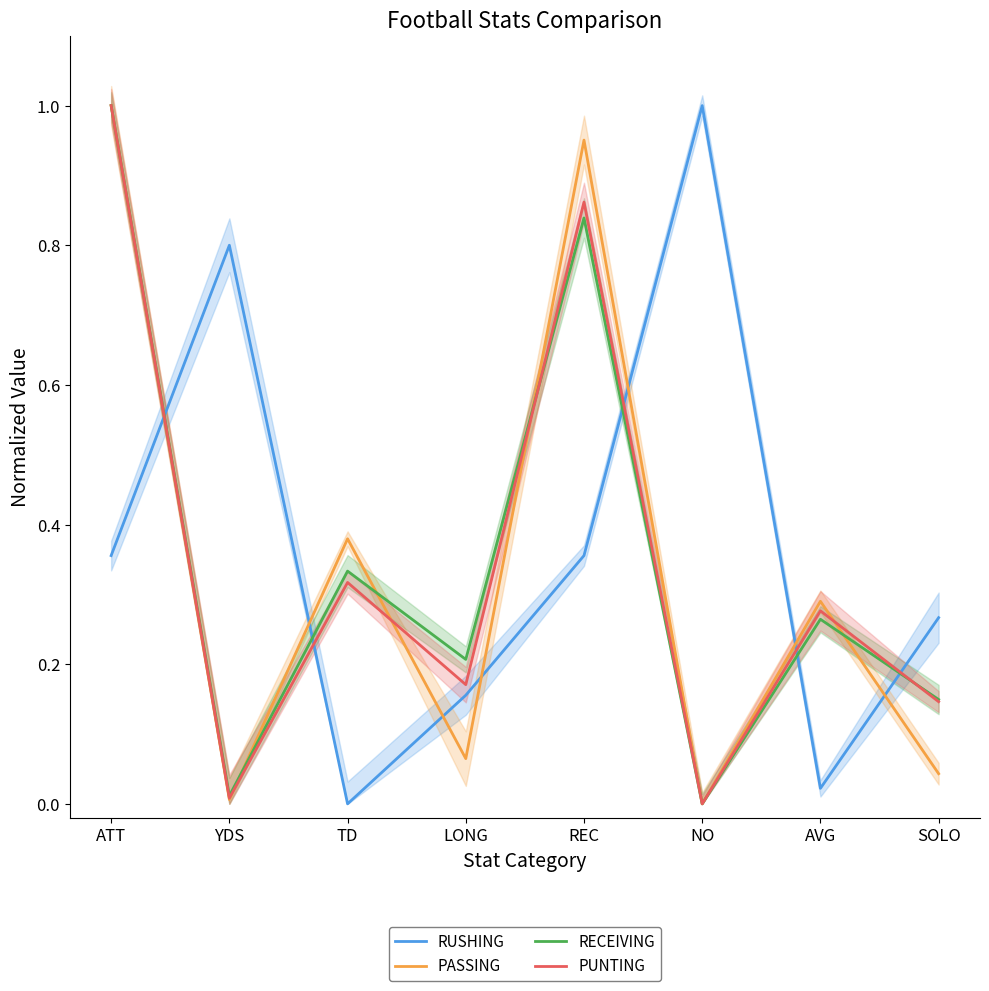

What are all the series names shown in the legend?

RUSHING, PASSING, RECEIVING, PUNTING